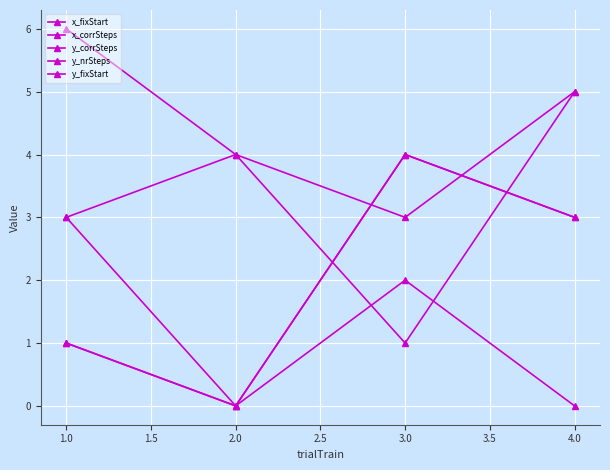

Where is the first local maximum for y_nrSteps?

2.0